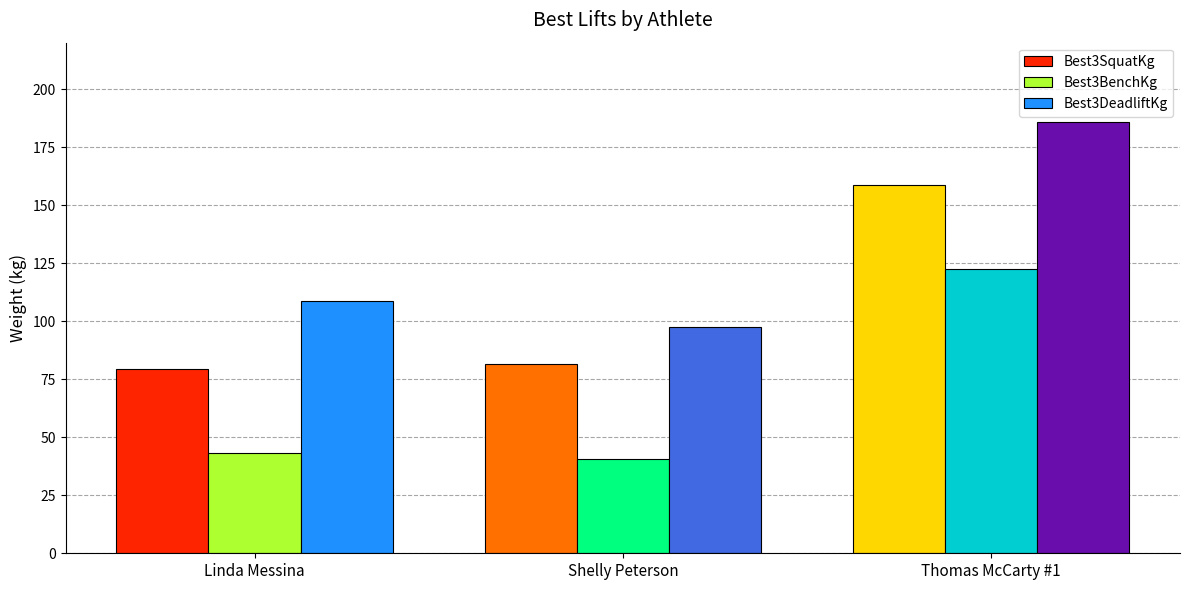

What is the label of the 2nd bar from the left?

Shelly Peterson